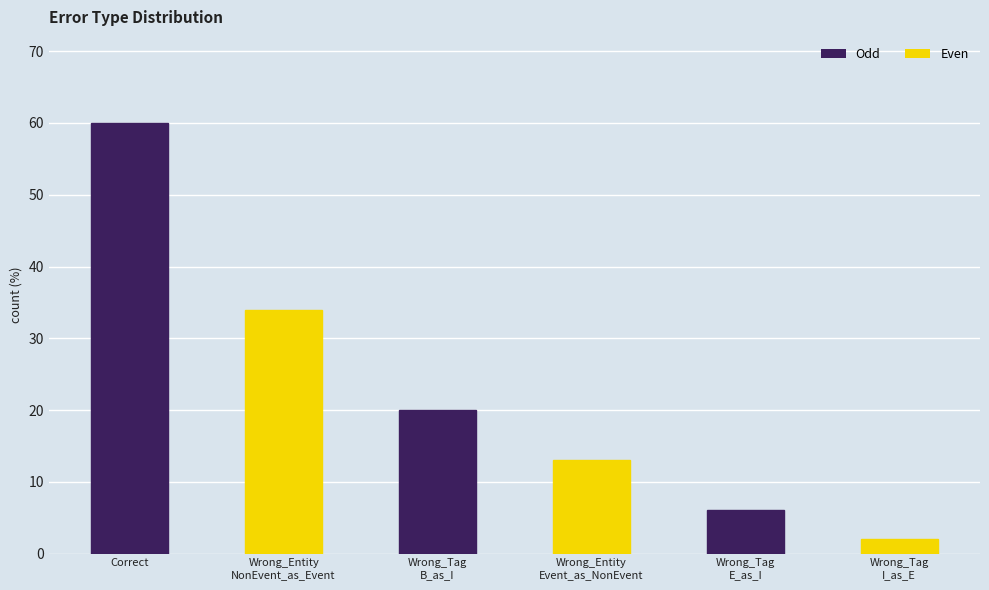

Count the number of categories in the chart.

6